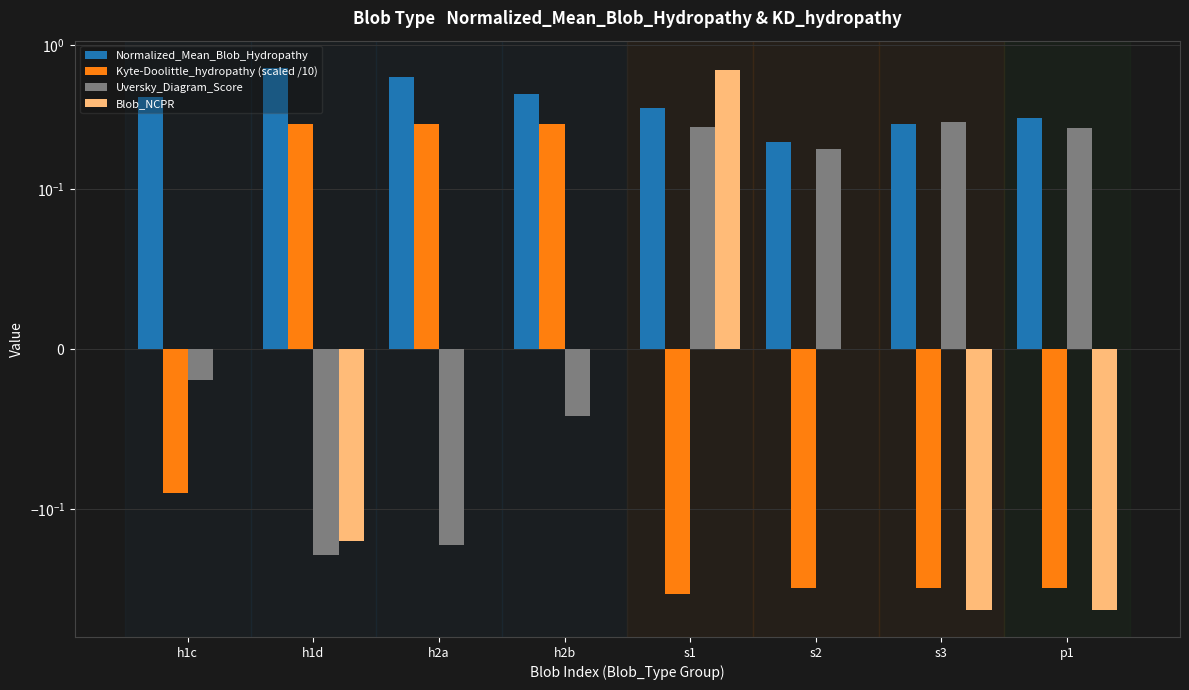

What position from the right is p1?

1